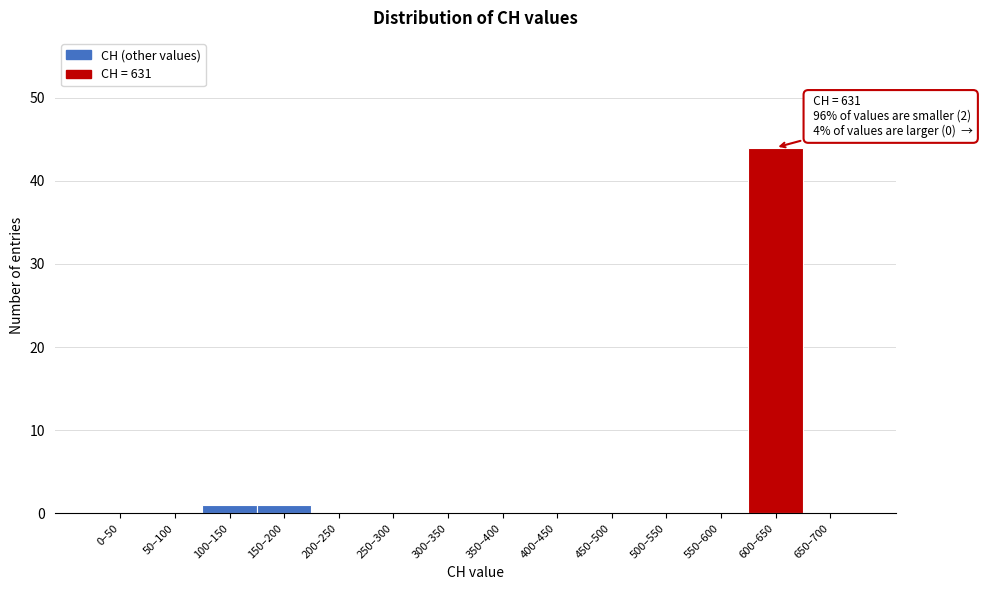

Reading right to left, what are all the values shown in this chart?

650–700=0	600–650=44	550–600=0	500–550=0	450–500=0	400–450=0	350–400=0	300–350=0	250–300=0	200–250=0	150–200=1	100–150=1	50–100=0	0–50=0